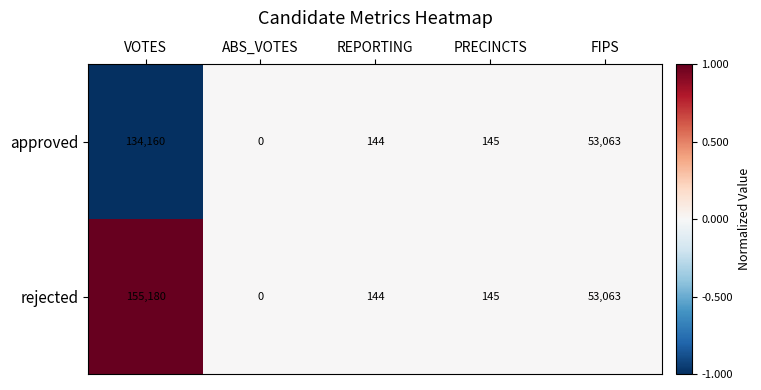

Is it true that approved equals 81 at PRECINCTS?

False